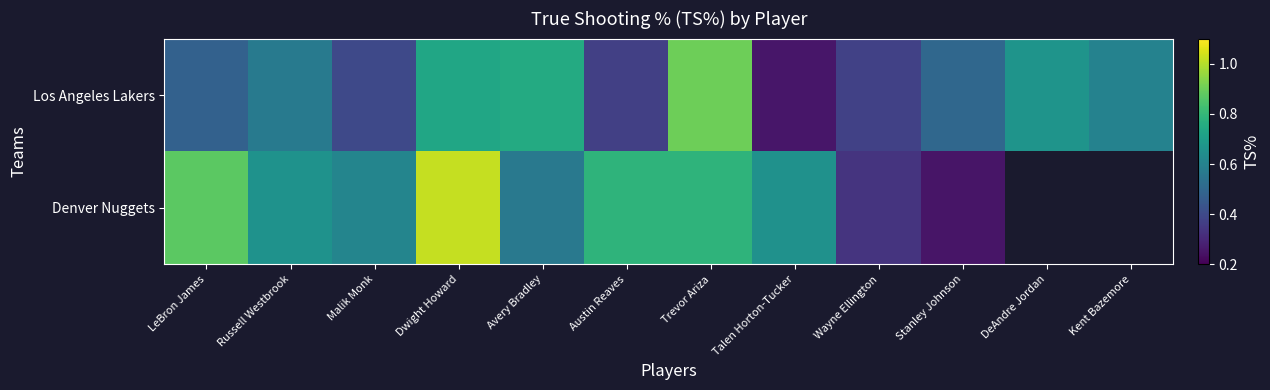

True or false: Los Angeles Lakers has a value of 0.7 at LeBron James.

False